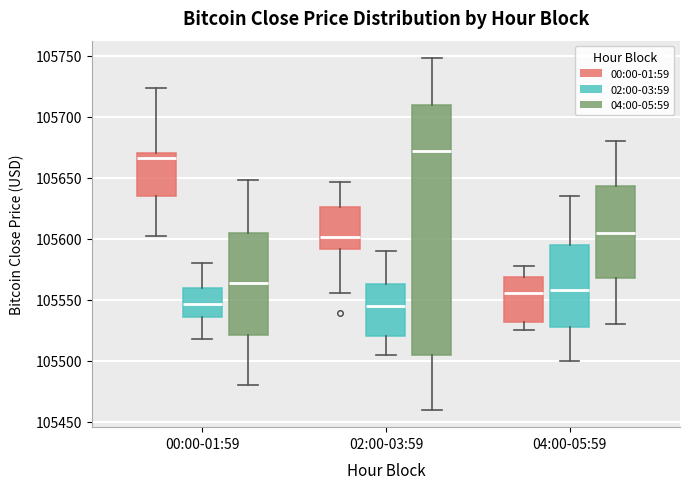

Where is the upper edge of the box for 02:00-03:59 (02:00-03:59) on the y-axis? The values are not printed on the chart, so give them approximately, as read against the axis.

105565